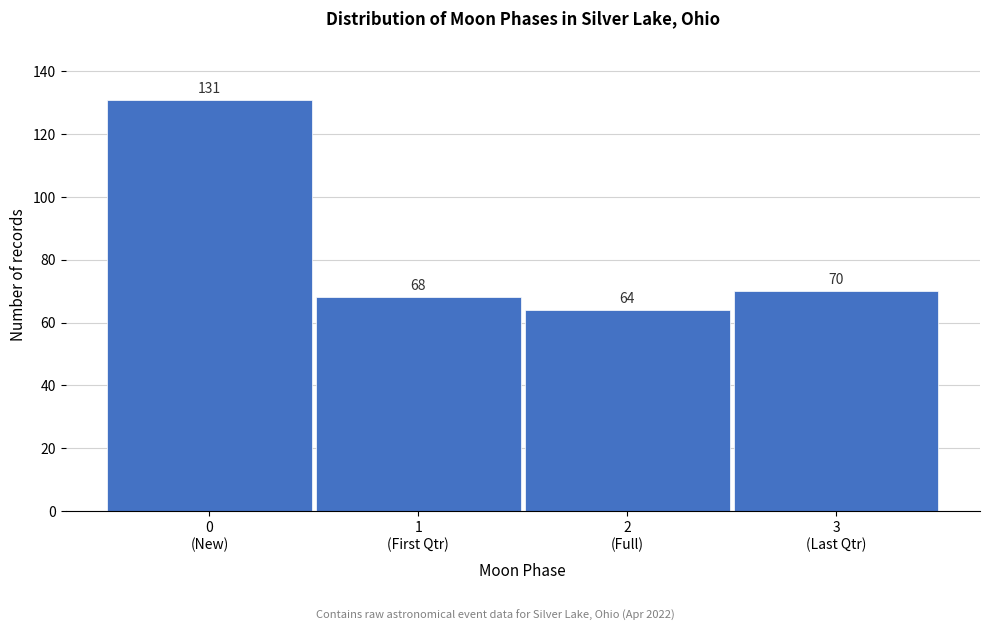

Reading left to right, list all the values displayed in this chart.

131	68	64	70